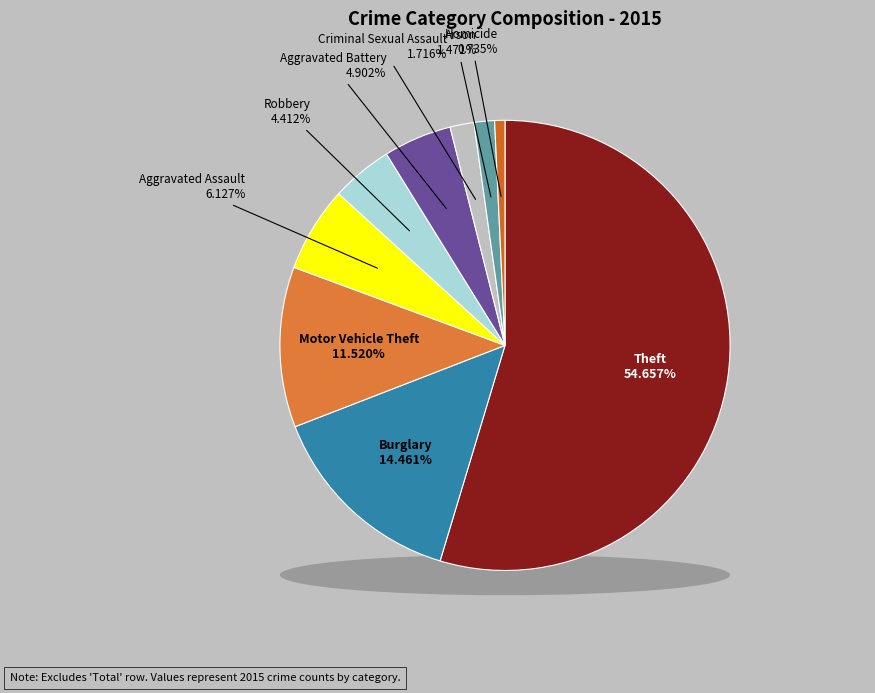

To the nearest percent, what percentage of the pie is Burglary?

14%